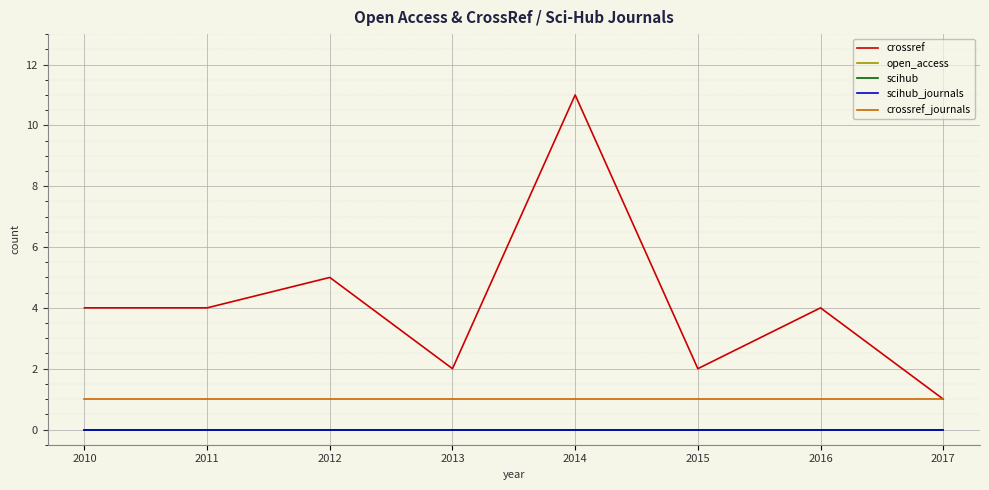

Is this an area chart (filled region under the line)?

No